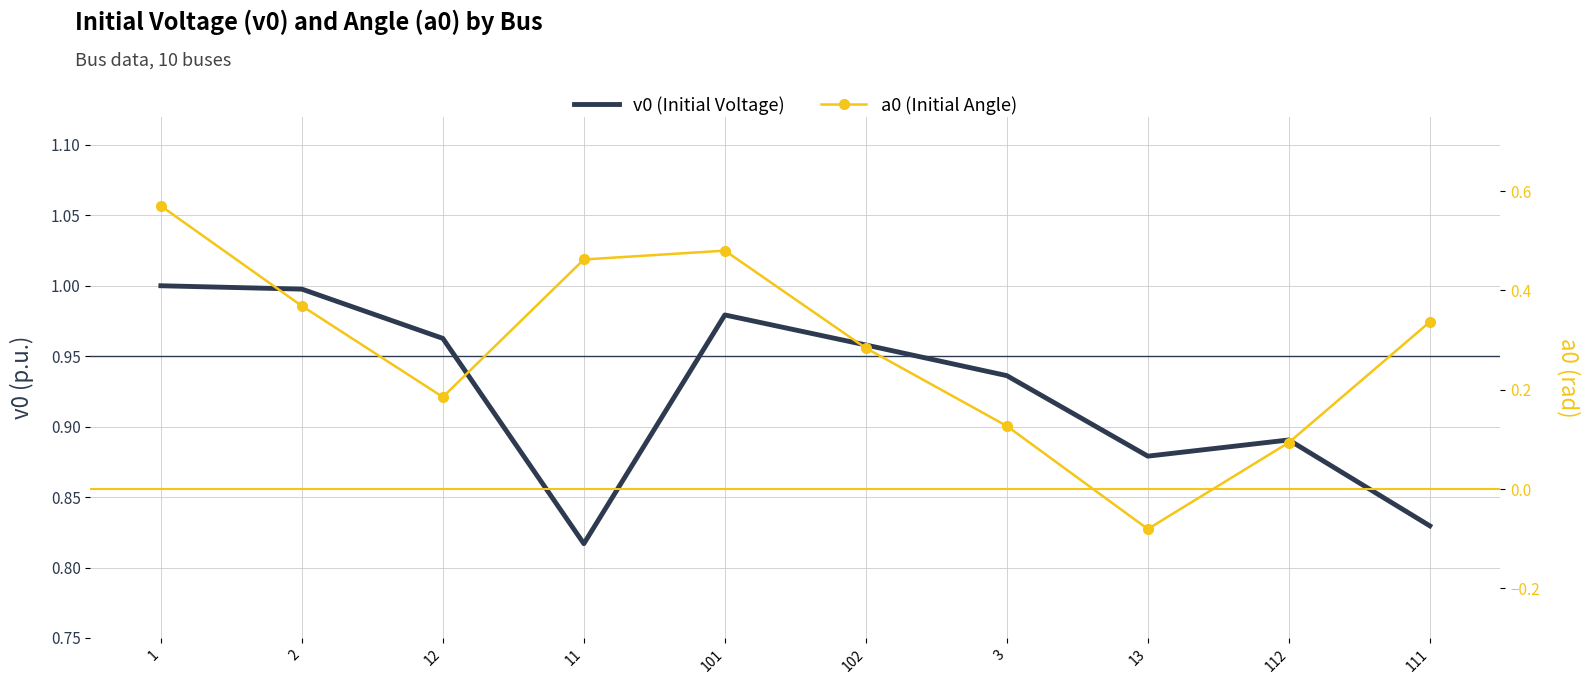

Reading left to right, transcribe all the data shown in this chart.

v0 (Initial Voltage): 1=1.0	2=1.0	12=1.0	11=0.8	101=1.0	102=1.0	3=0.9	13=0.9	112=0.9	111=0.8
a0 (Initial Angle): 1=0.6	2=0.4	12=0.2	11=0.5	101=0.5	102=0.3	3=0.1	13=-0.1	112=0.1	111=0.3